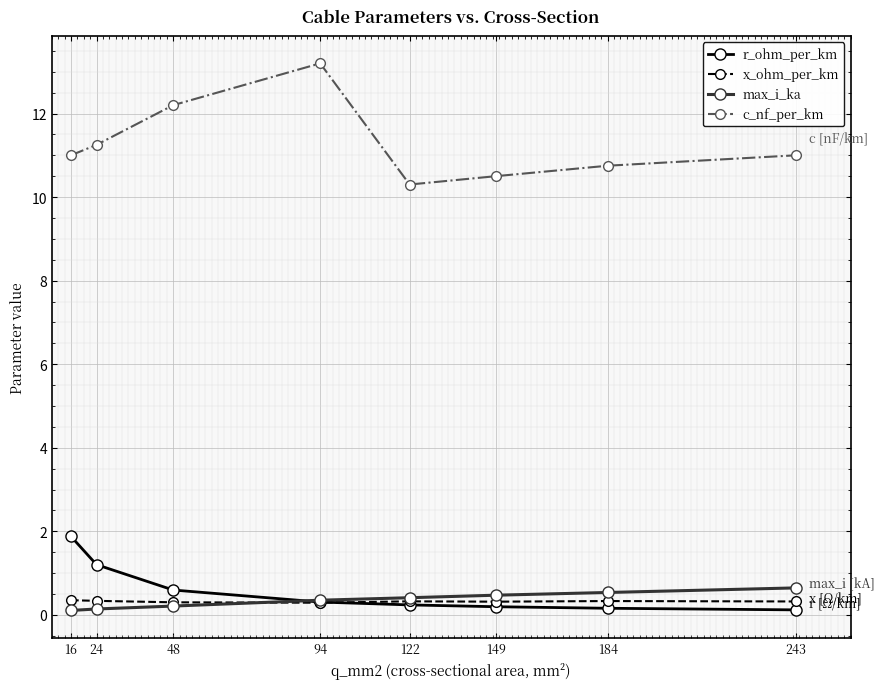

What is the total value across all series at 184?

11.8